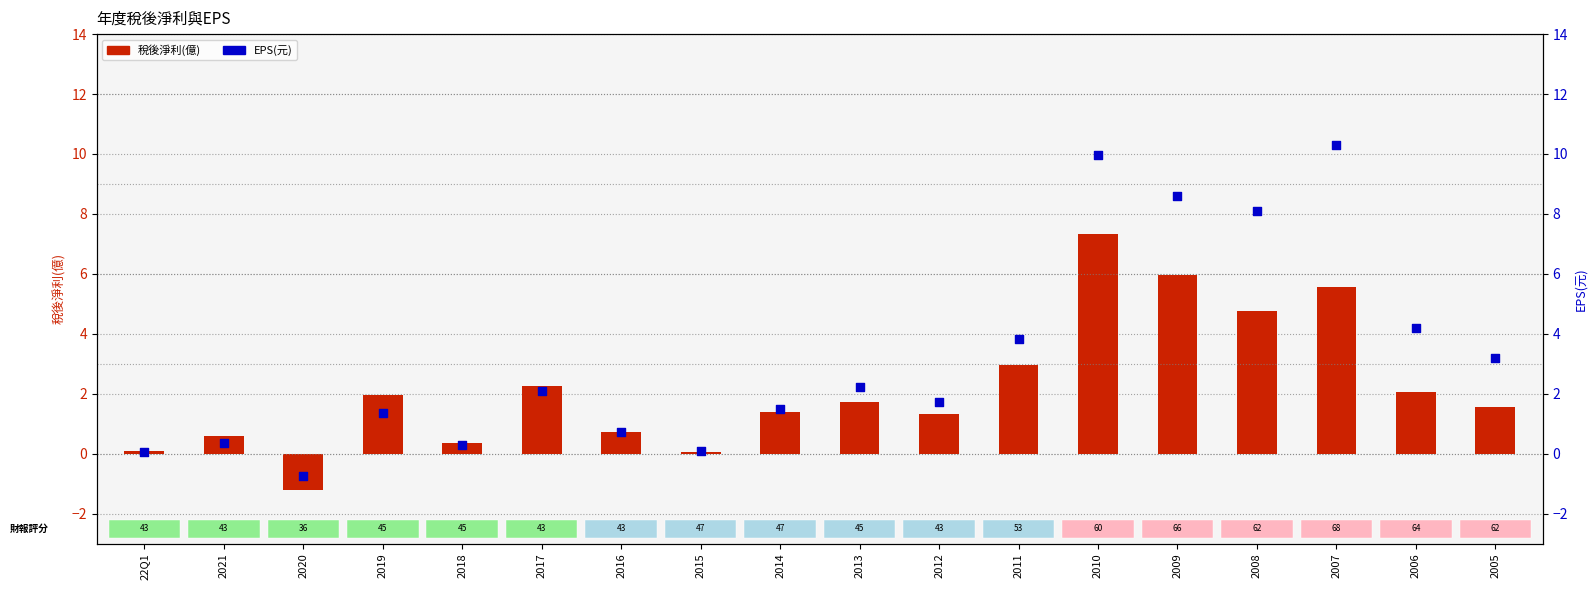

What is the total value across all series at 2007?

15.9